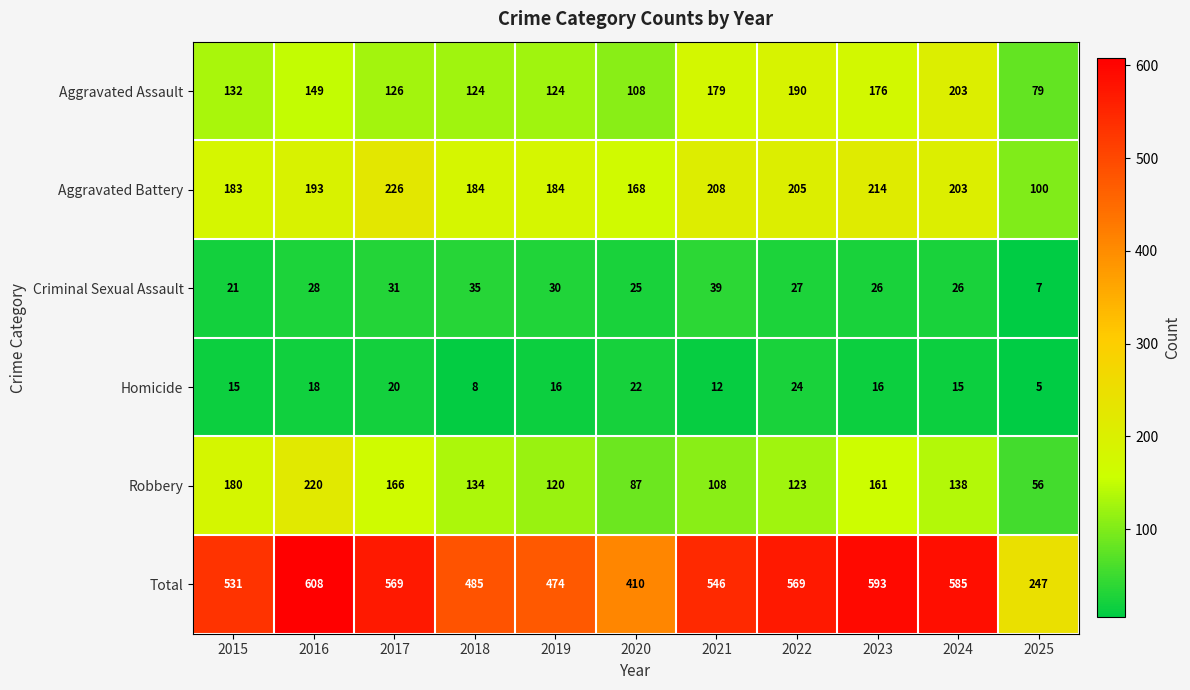

Which category has the lowest value in the Homicide series?

2025